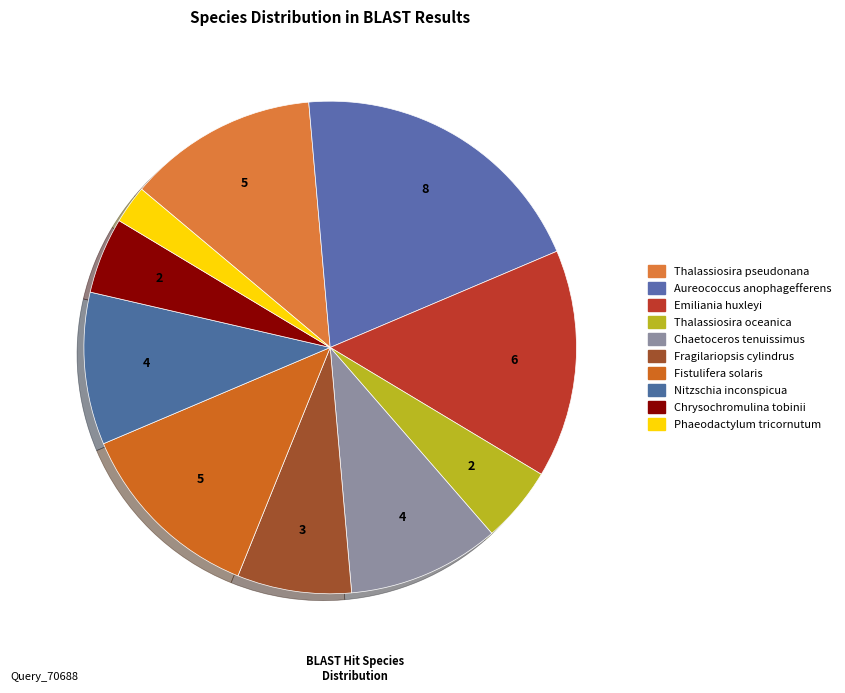

To the nearest percent, what portion does Fragilariopsis cylindrus represent?

8%